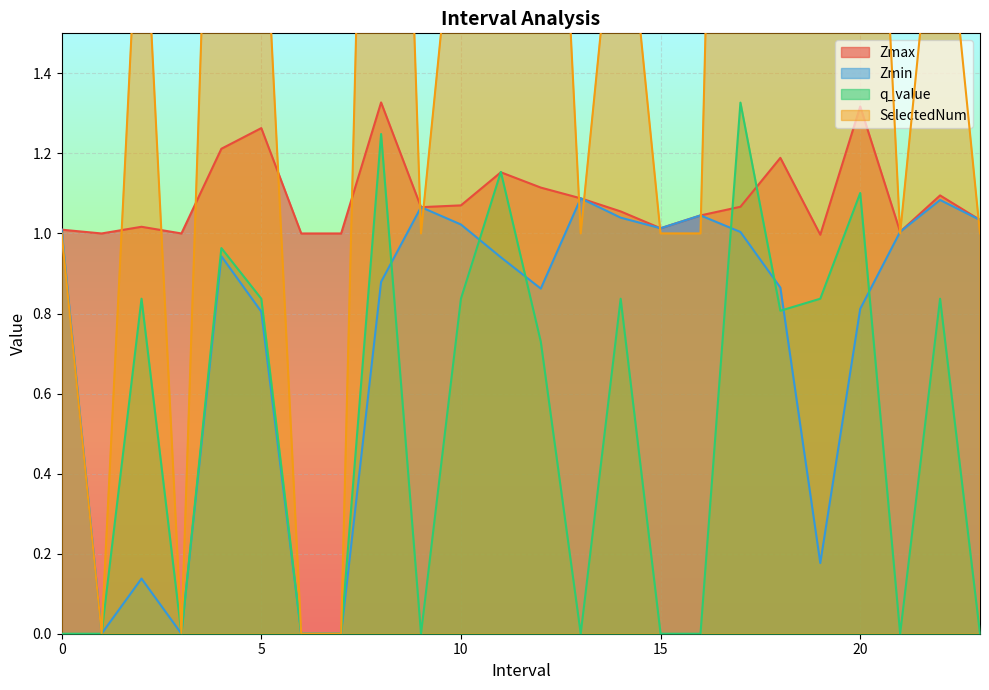

Which series ends up on top after the final intersection of SelectedNum and Zmax?

Zmax